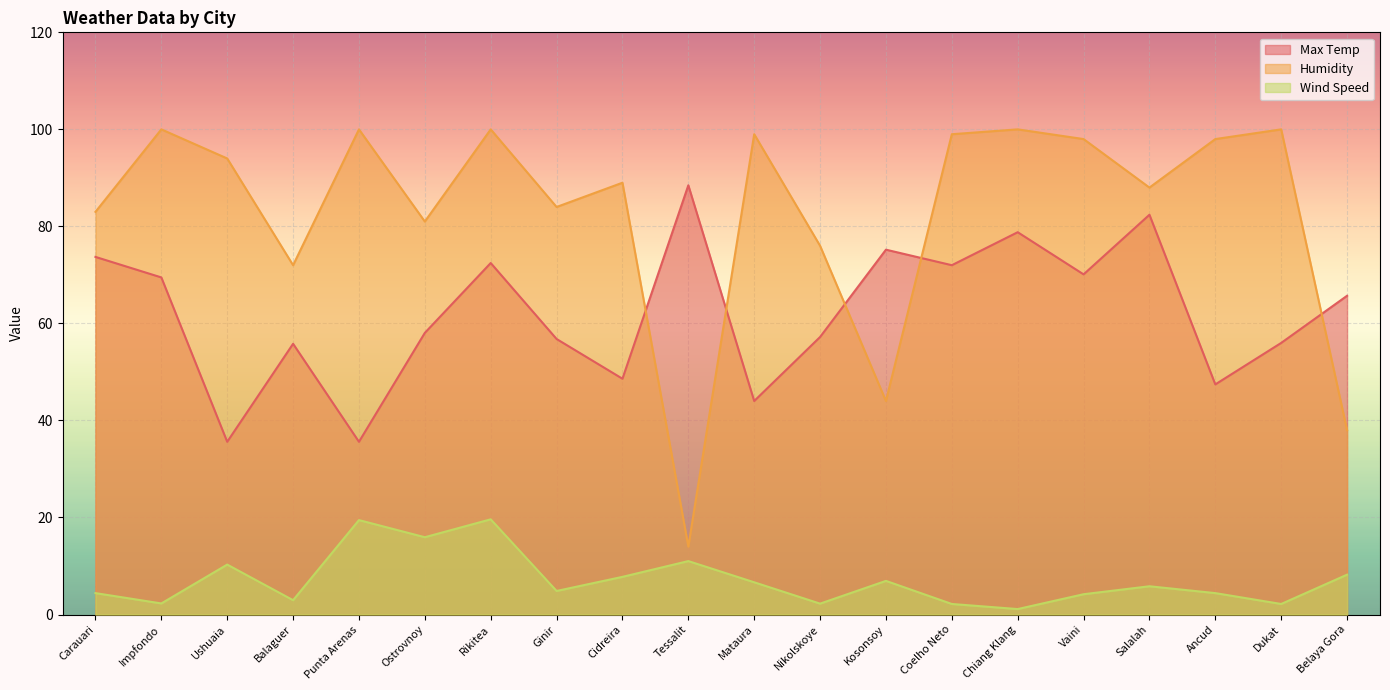

Which has a higher value, Rikitea or Vaini?

Rikitea